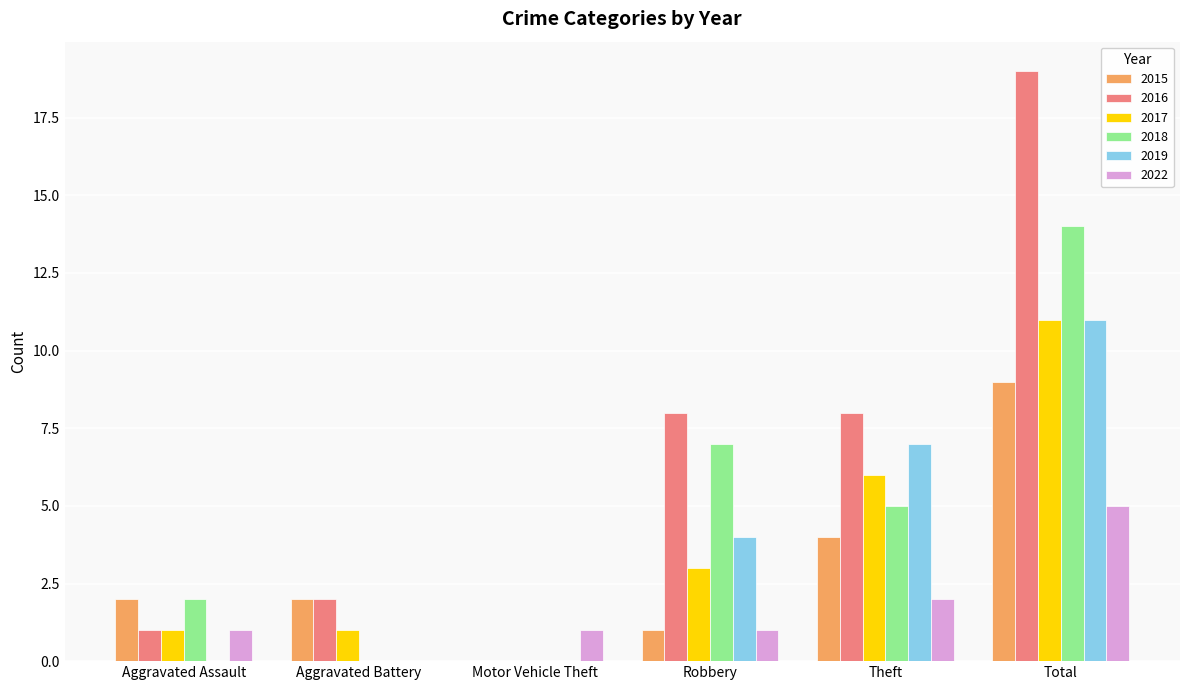

Reading right to left, list all the values displayed in this chart.

2015: 9	4	1	0	2	2
2016: 19	8	8	0	2	1
2017: 11	6	3	0	1	1
2018: 14	5	7	0	0	2
2019: 11	7	4	0	0	0
2022: 5	2	1	1	0	1